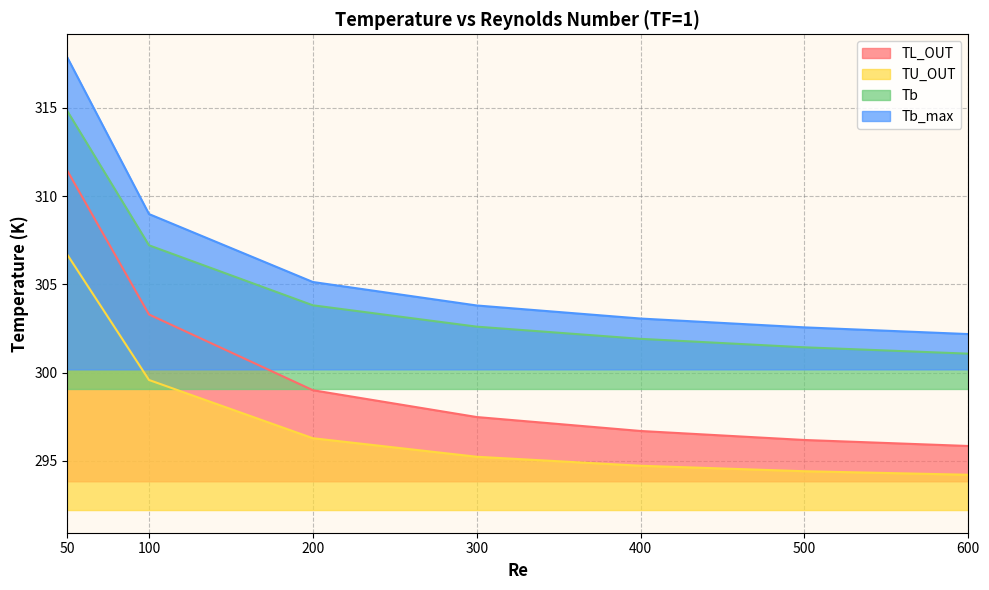

What is the sum of the Tb values at 100 and 500?

608.6